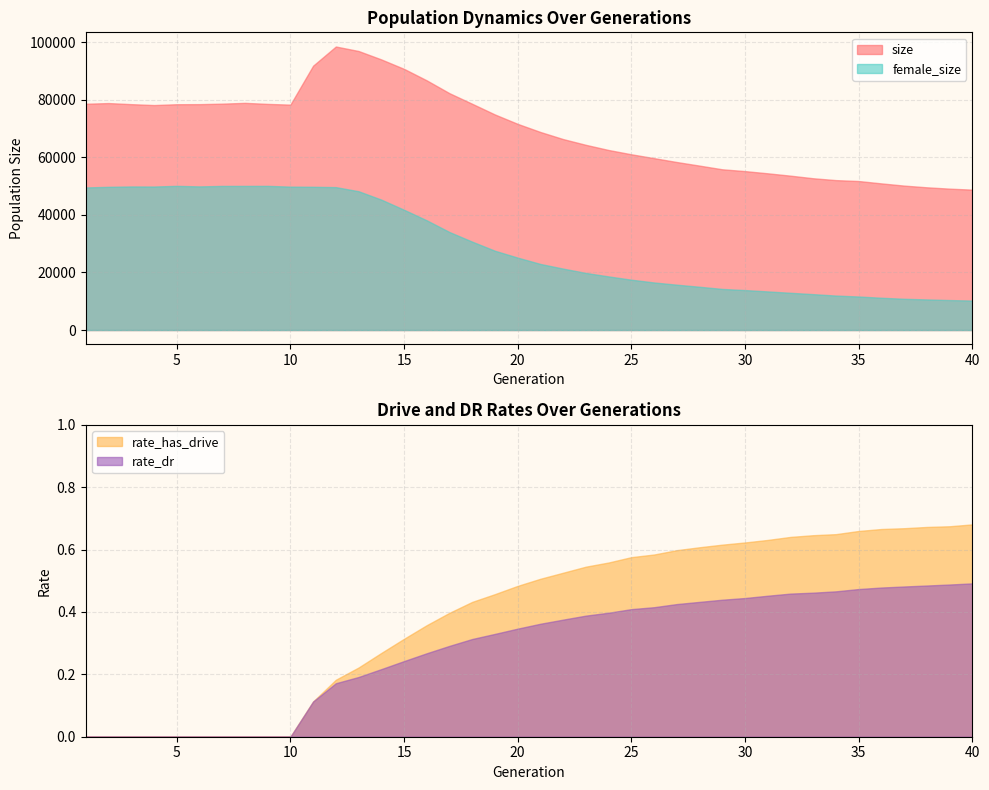

Is it true that rate_has_drive equals 0.4 at 31?

False